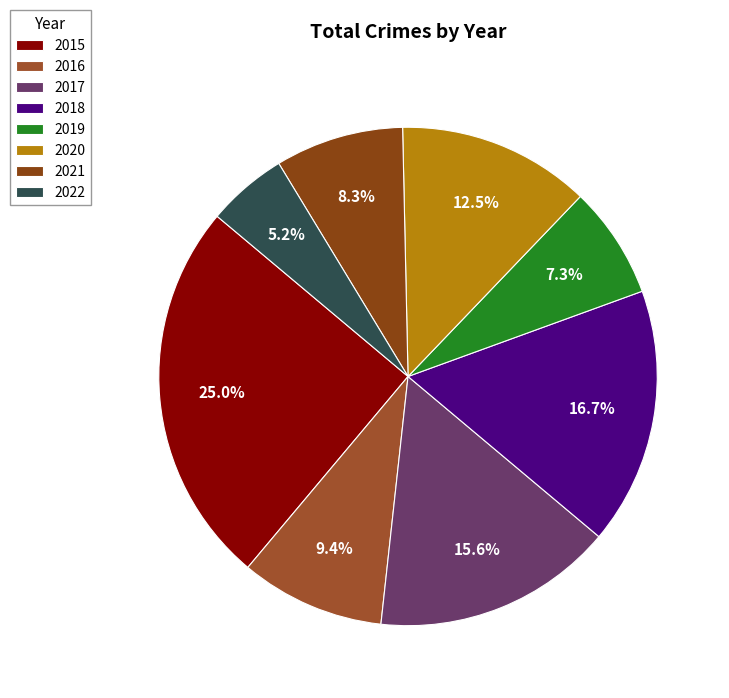

To the nearest percent, what is the average slice percentage?

12%